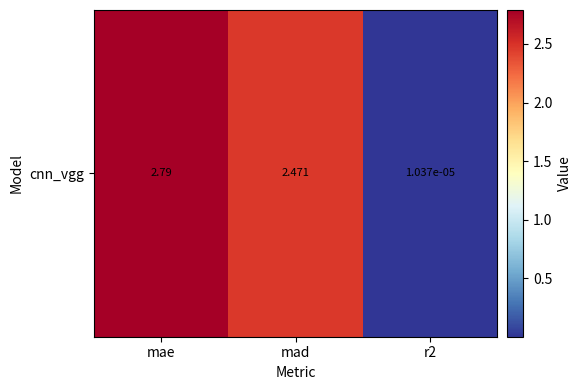

What is the difference between the values at mae and mad?

0.3